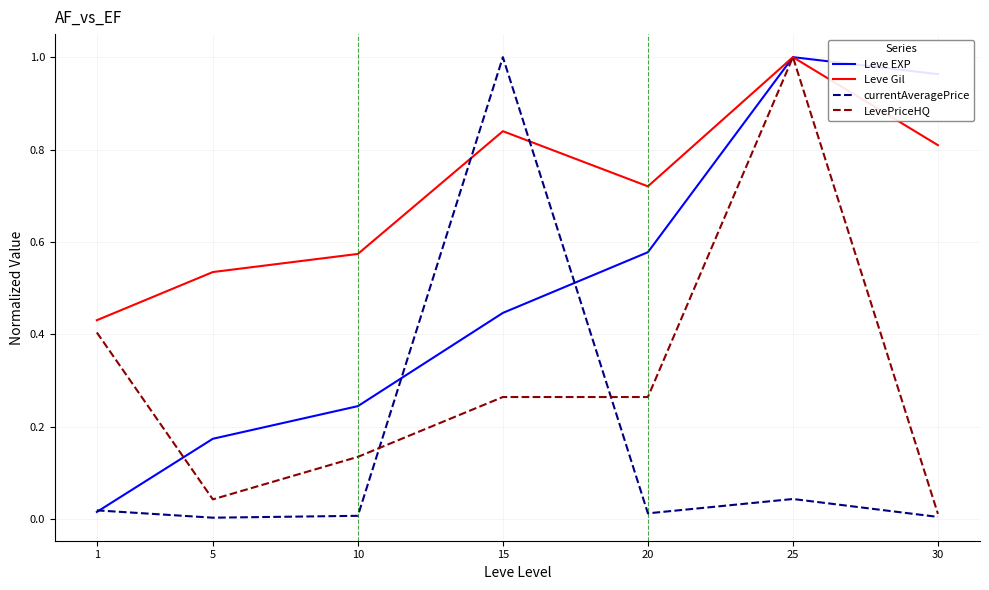

True or false: Leve EXP has more than 0 interior local peaks.

True